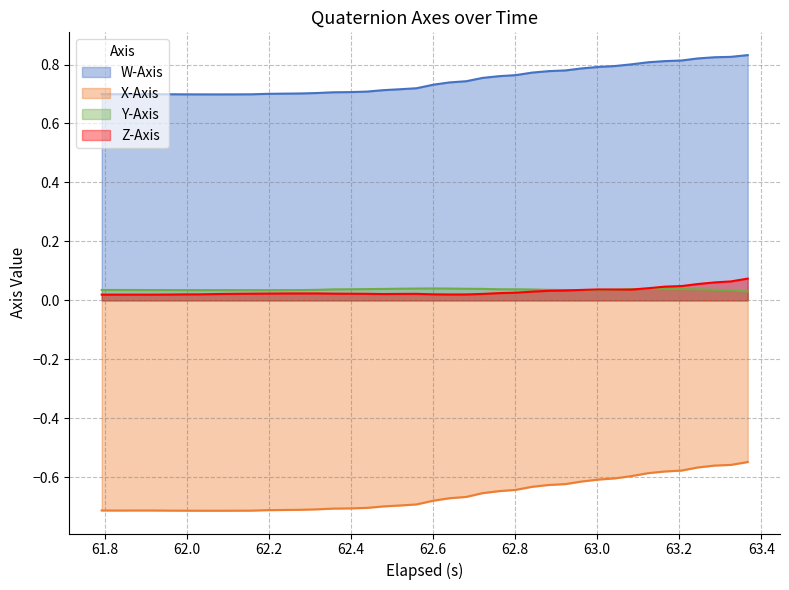

In W-Axis, how many points are lower than both neighbors (excluding endpoints)?

2